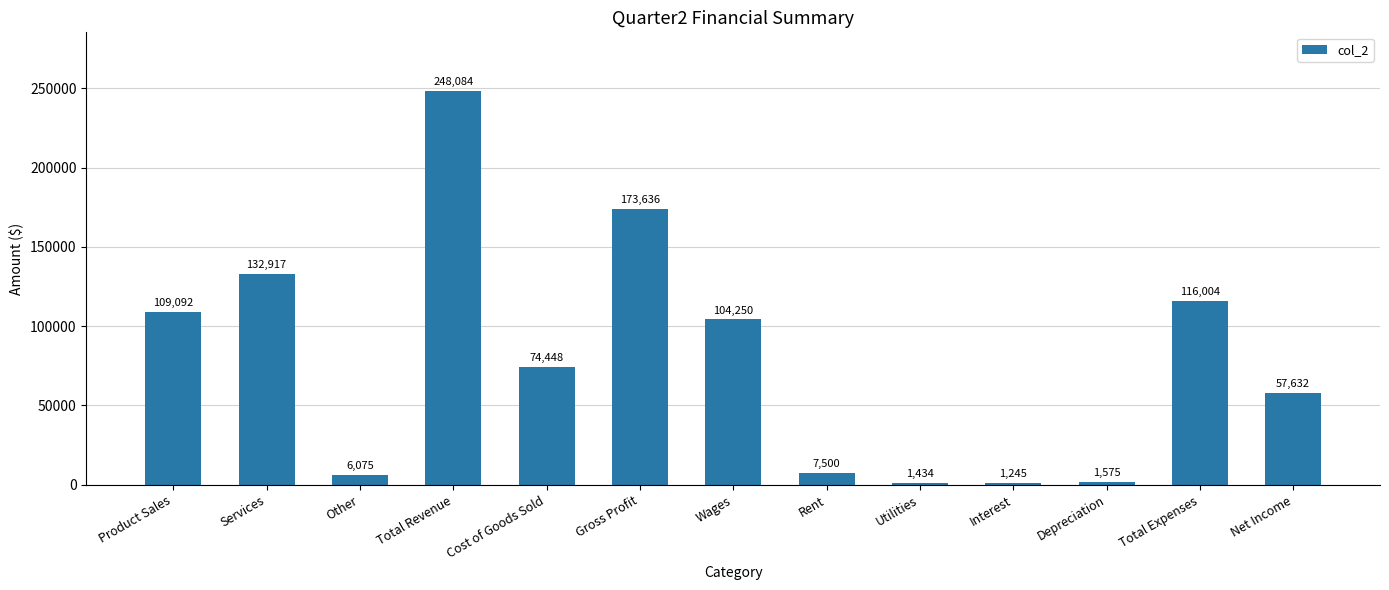

What value does the data have at Total Expenses?

116004